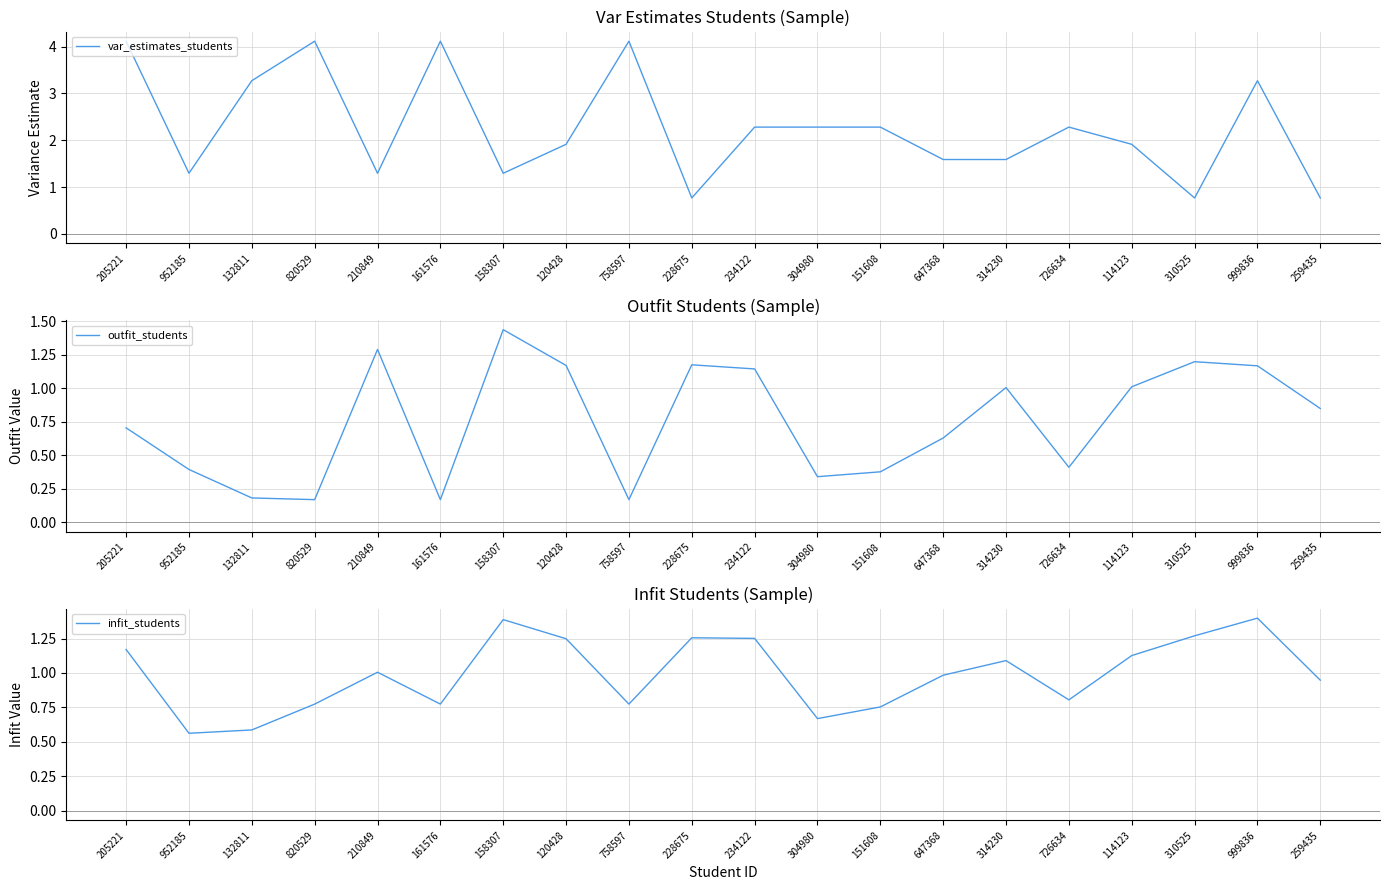

Which has a higher value, 114123 or 205221?

205221